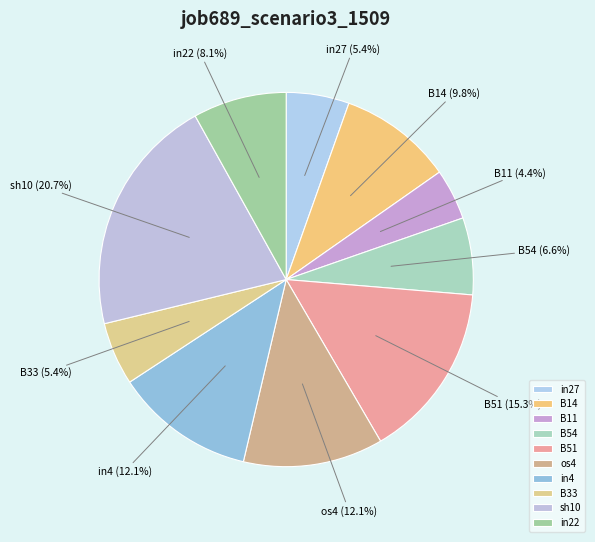

To the nearest percent, what is the combined percentage of in27 and B54?

12%